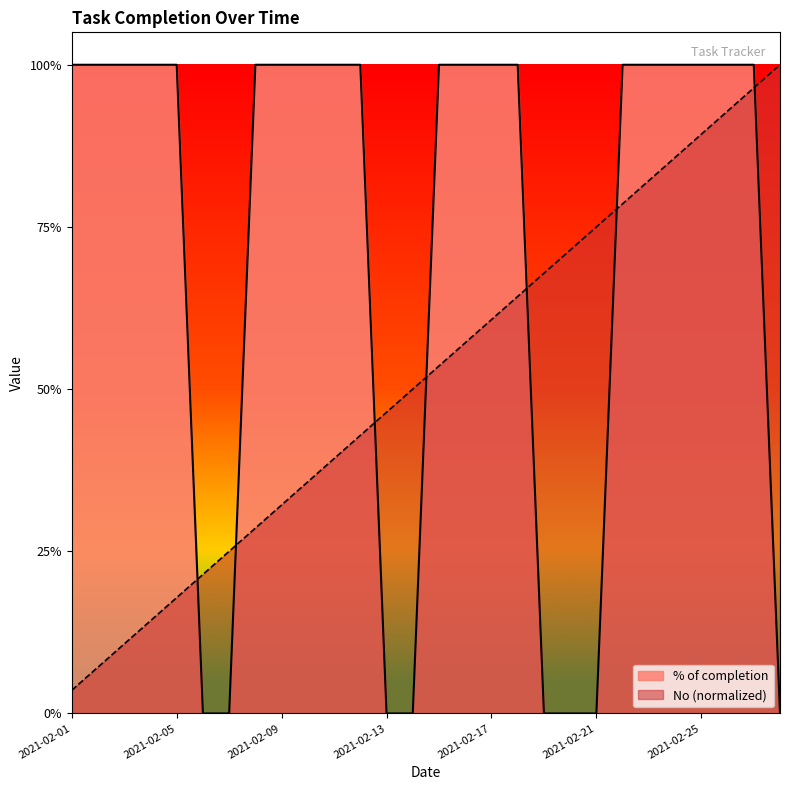

What is the spread (max minus min) of values at 2021-02-03?

0.9